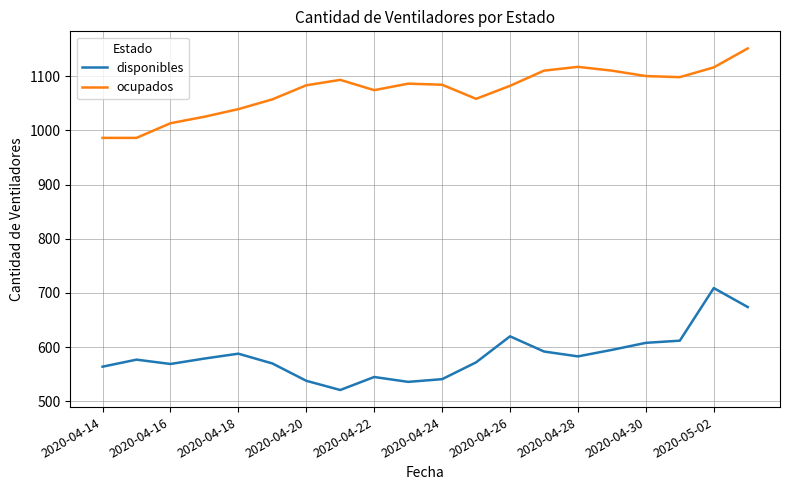

Does the chart display data point markers on the line(s)?

No